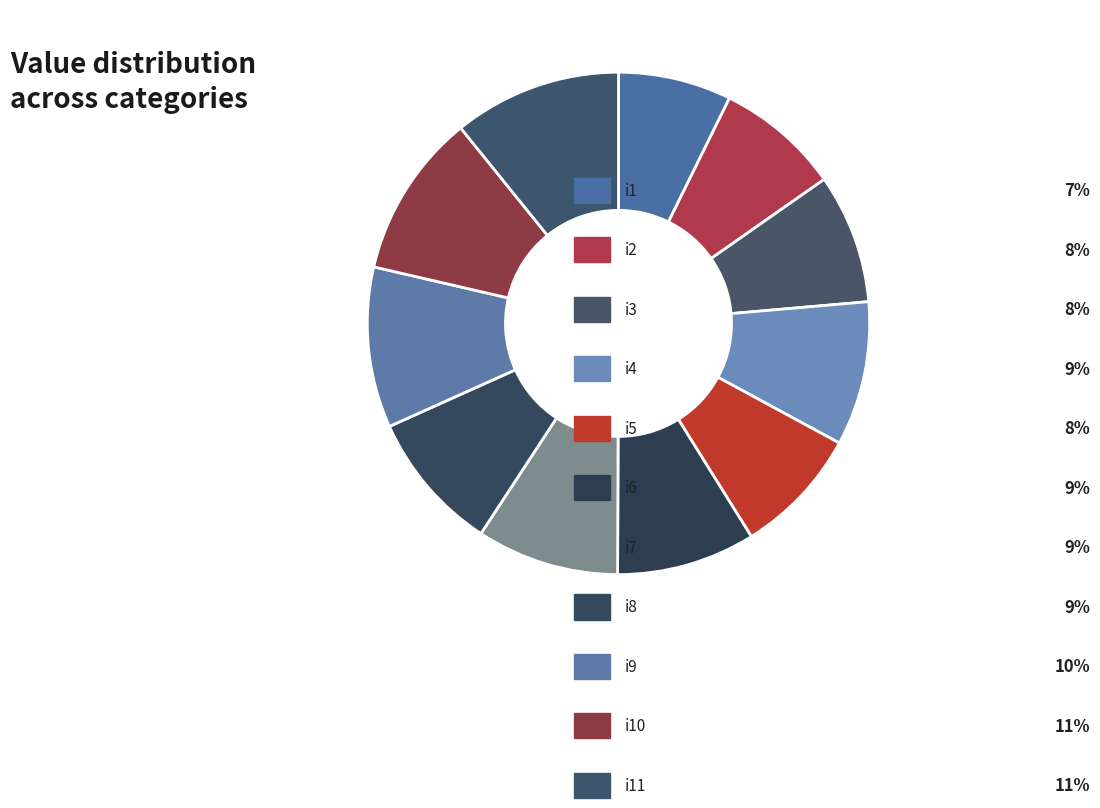

How many segments does this pie chart have?

11